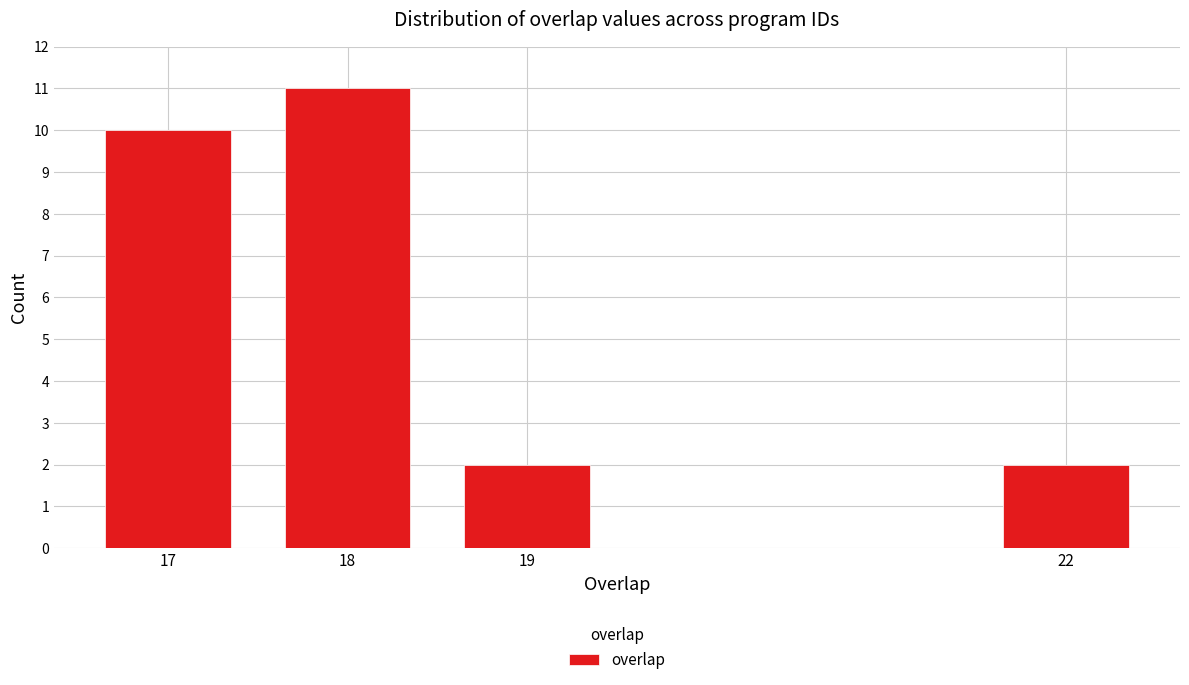

Reading right to left, transcribe all the data shown in this chart.

22=2	19=2	18=11	17=10